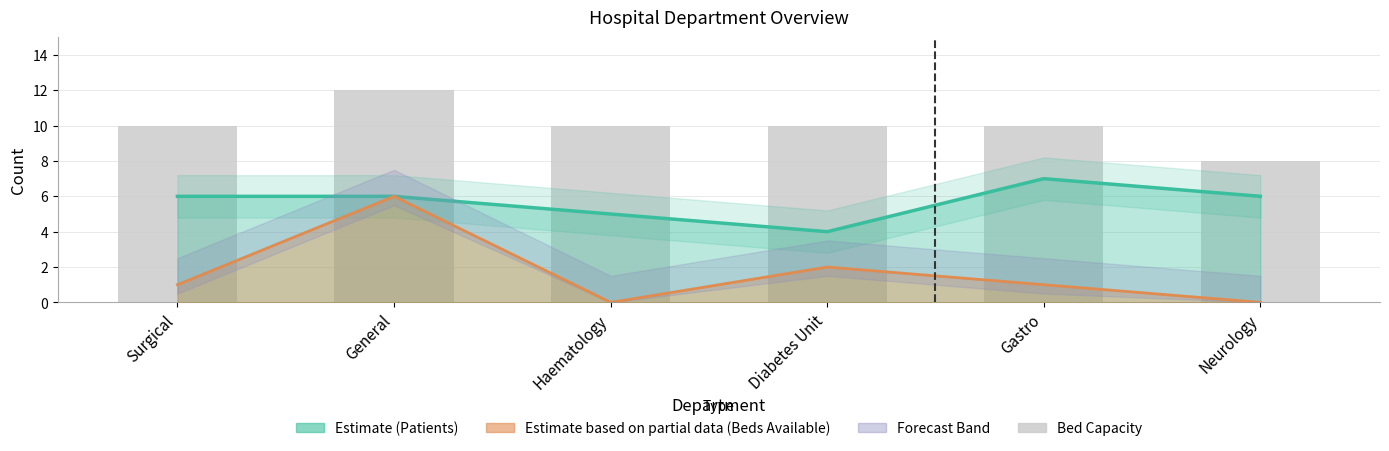

Are the bars grouped side by side (vs. stacked)?

No